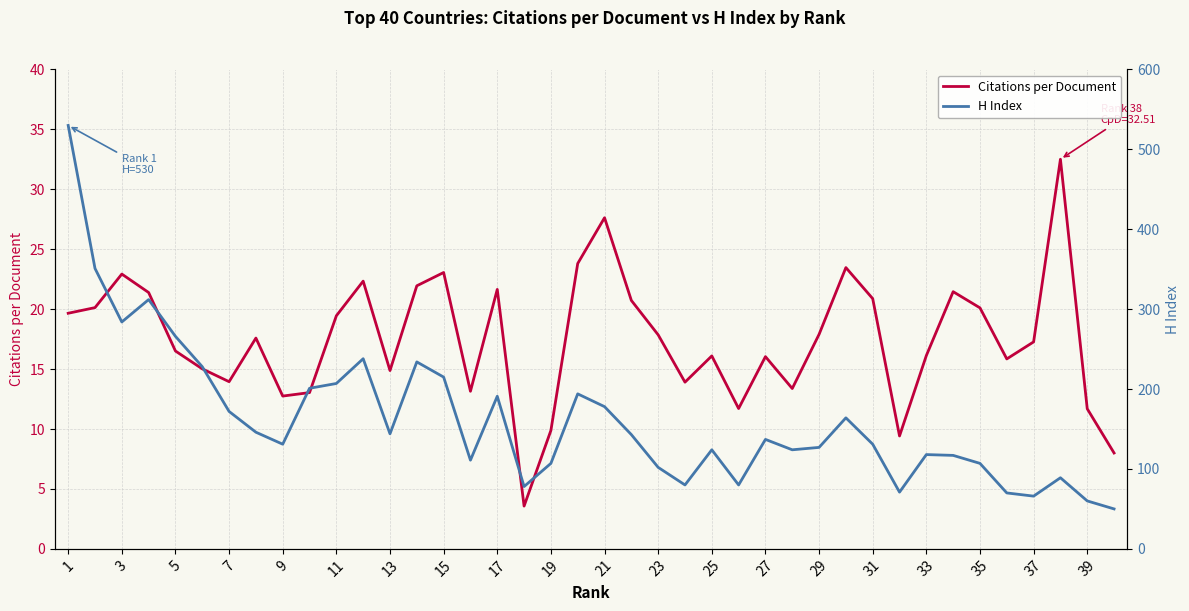

Which series has the largest range (max minus min)?

H Index